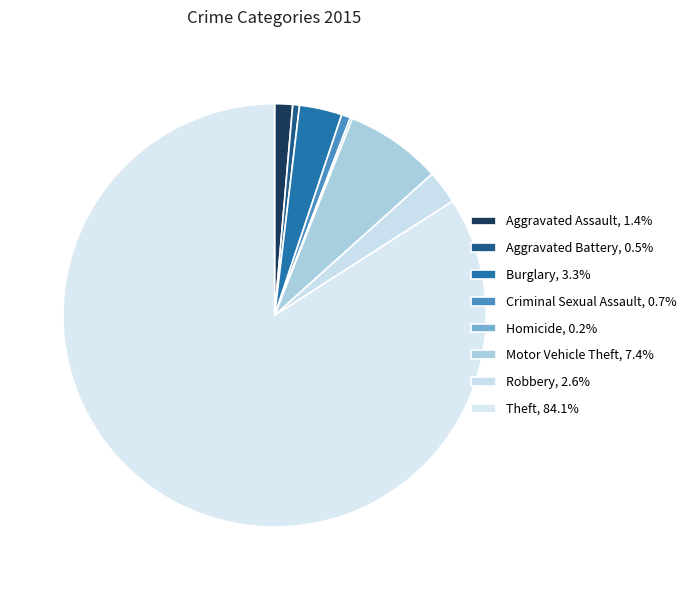

What percentage is the Aggravated Assault slice, to the nearest percent?

1%